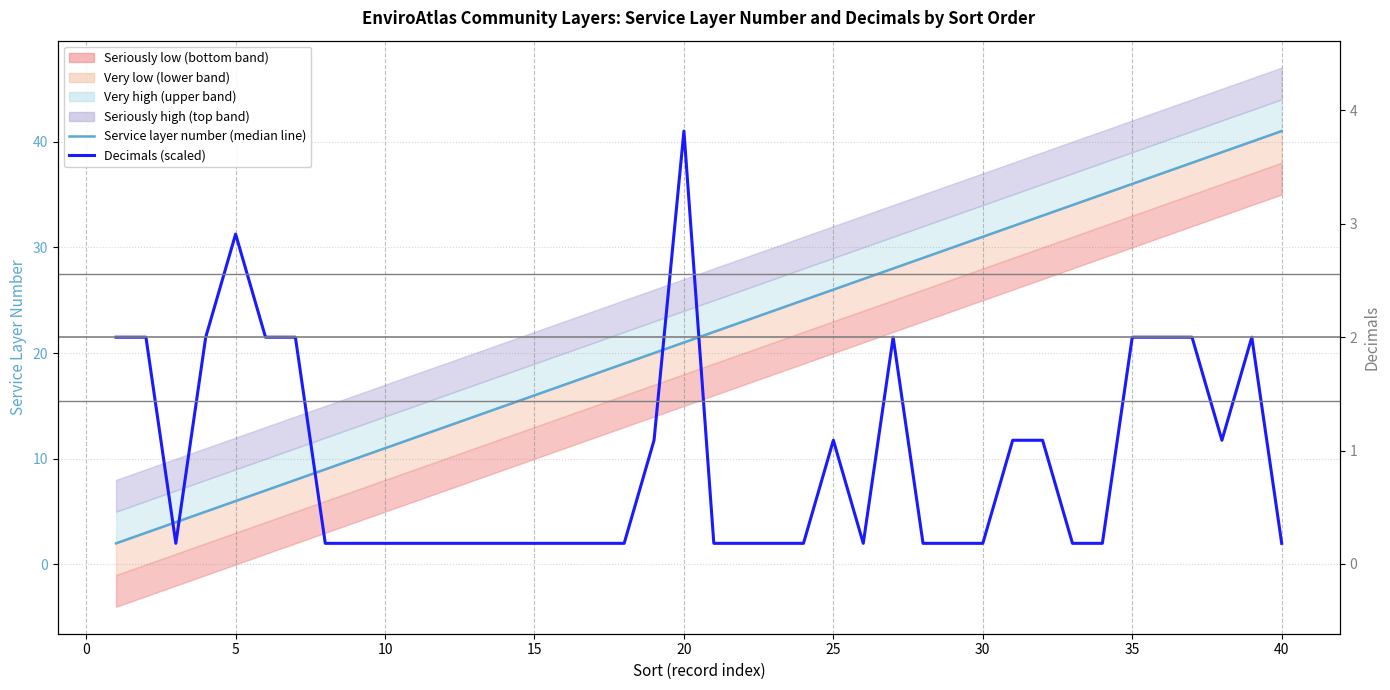

Does the chart display data point markers on the line(s)?

No